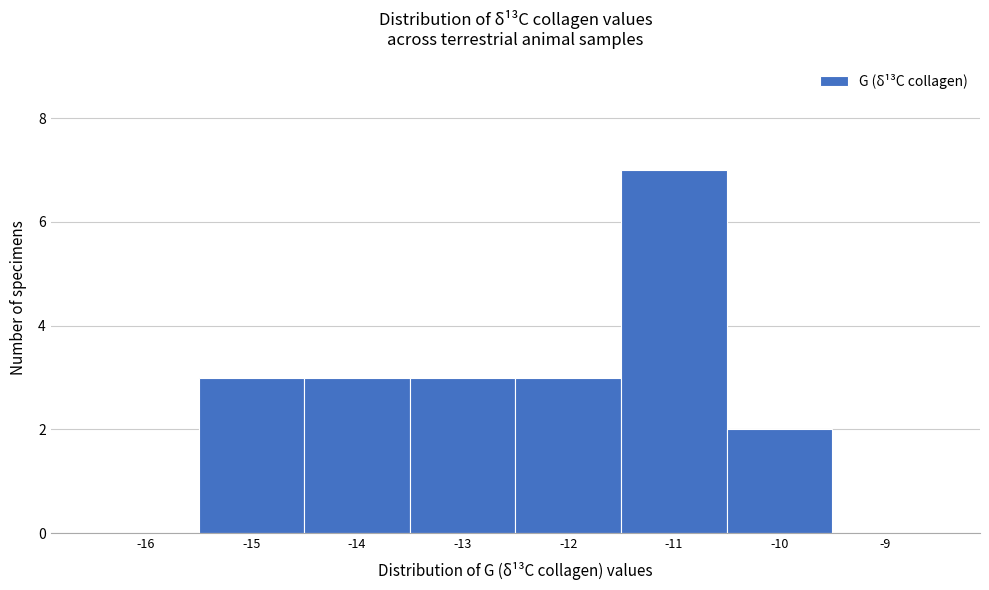

Reading left to right, list every bar in this chart as the range it spans on the x-axis followed by its height. The values are not printed on the chart, so give them approximately, as read against the axis.

-16.5 to -15.5: 0
-15.5 to -14.5: 3
-14.5 to -13.5: 3
-13.5 to -12.5: 3
-12.5 to -11.5: 3
-11.5 to -10.5: 7
-10.5 to -9.5: 2
-9.5 to -8.5: 0